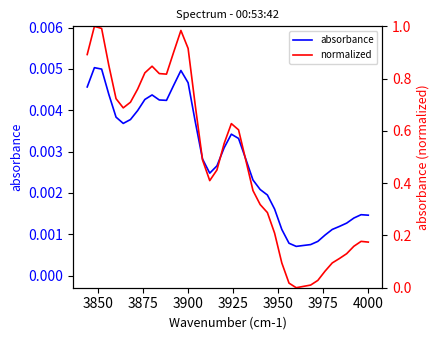

Which series has the largest total across all categories?

normalized